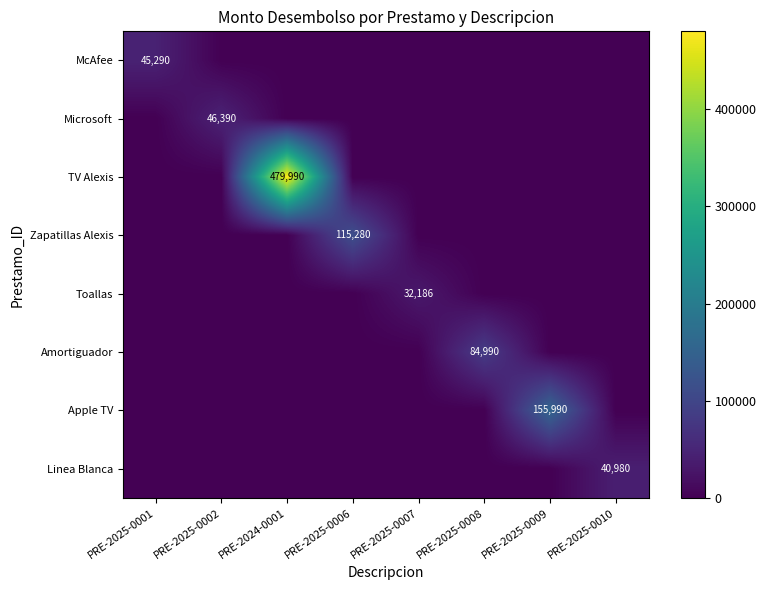

At which category does the chart reach its peak across all series?

PRE-2024-0001